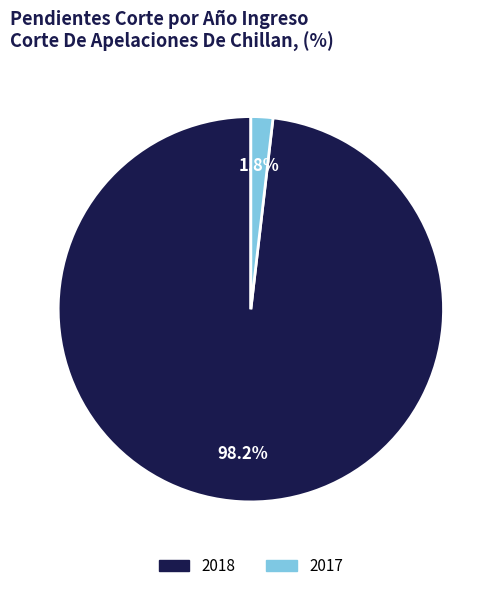

Which has a higher value, 2018 or 2017?

2018